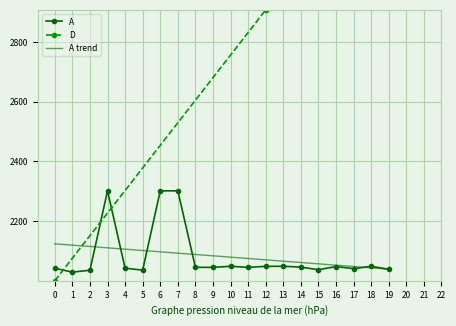

At which category does the data reach its first local valley?

1